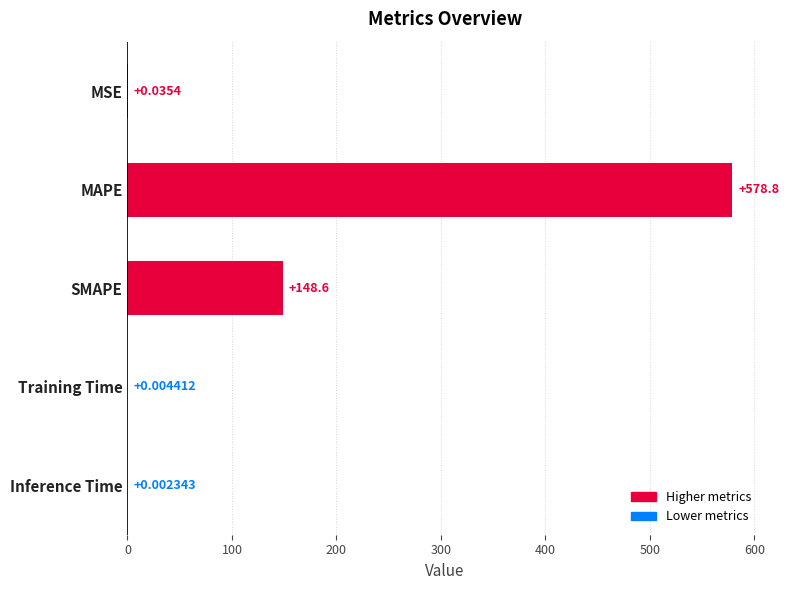

What is the change in value from MAPE to Inference Time?

-578.8